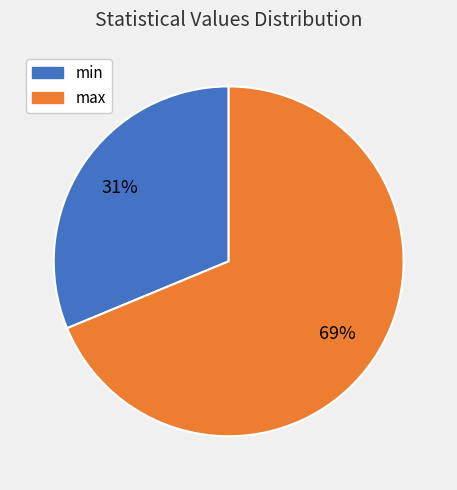

To the nearest percent, what is the average slice percentage?

50%